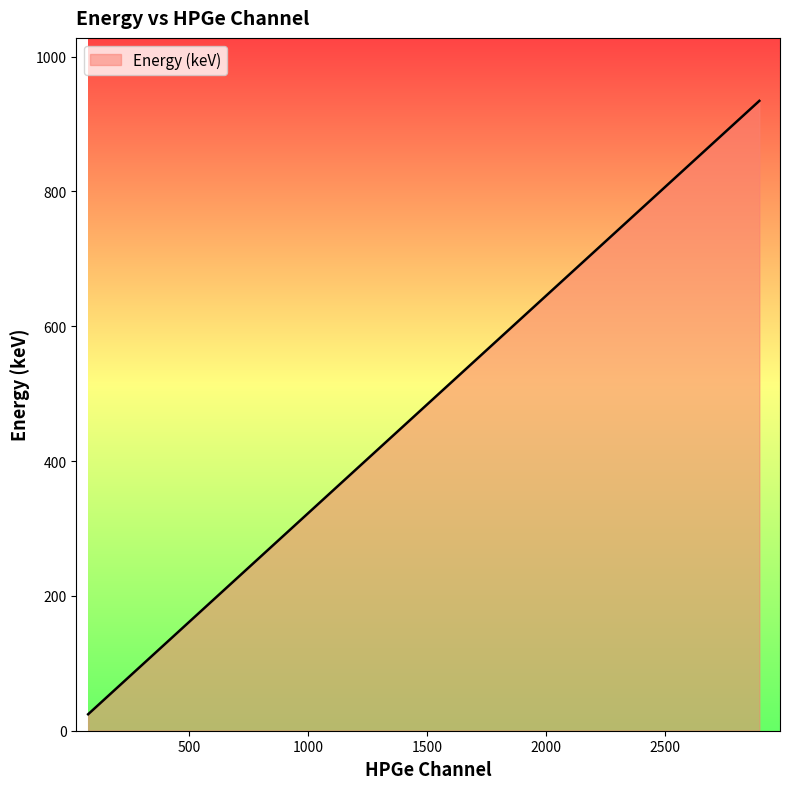

What is the difference between the maximum and minimum values?

909.8